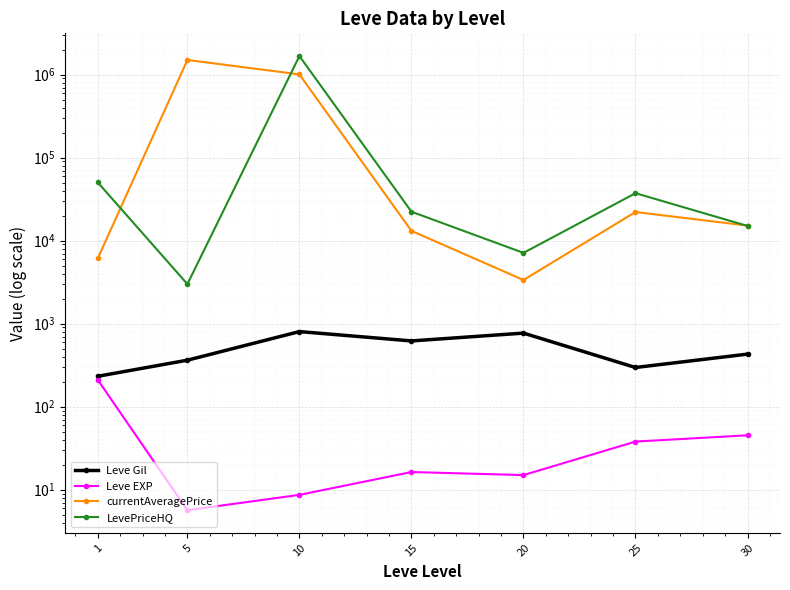

At which category does Leve EXP reach its first local peak?

15